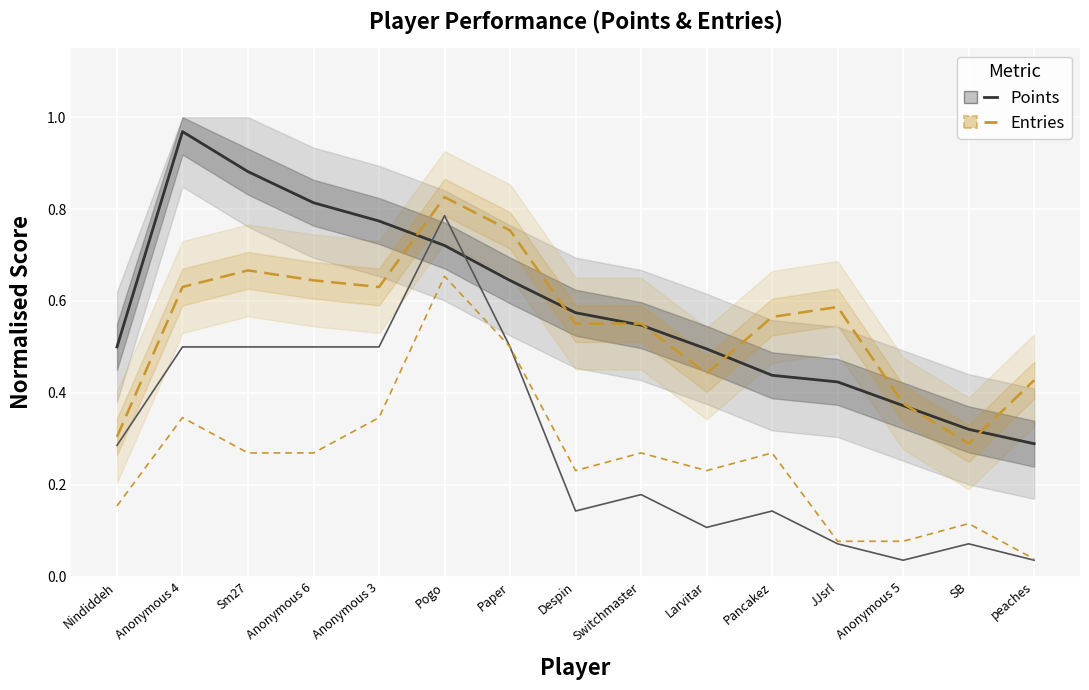

Rank the categories by Entries (Treated) value from highest to lowest.

Pogo, Paper, Sm27, Anonymous 6, Anonymous 4, Anonymous 3, JJsrl, Pancakez, Despin, Switchmaster, Larvitar, peaches, Anonymous 5, Nindiddeh, SB